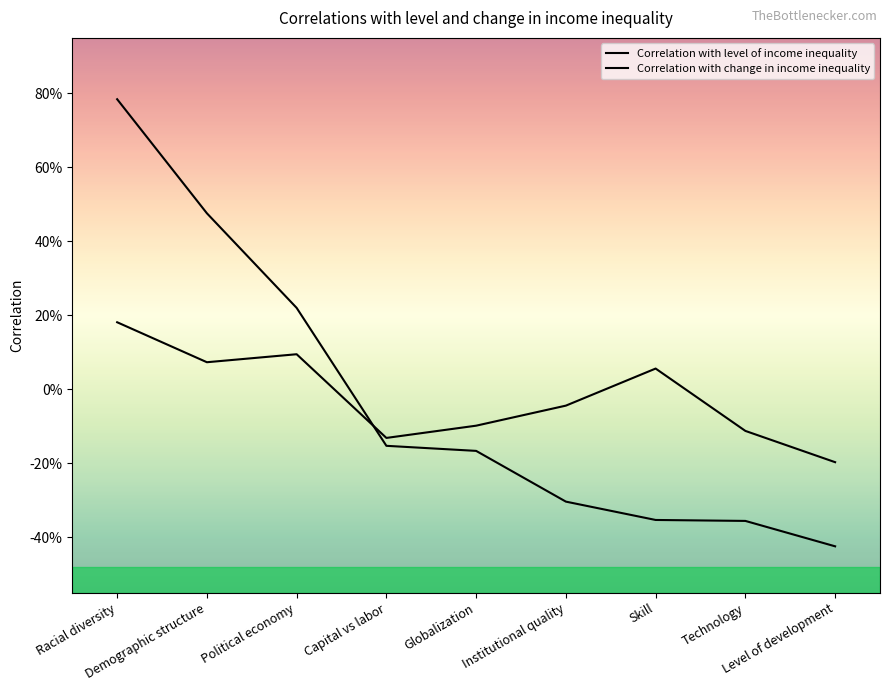

Is this an area chart (filled region under the line)?

No